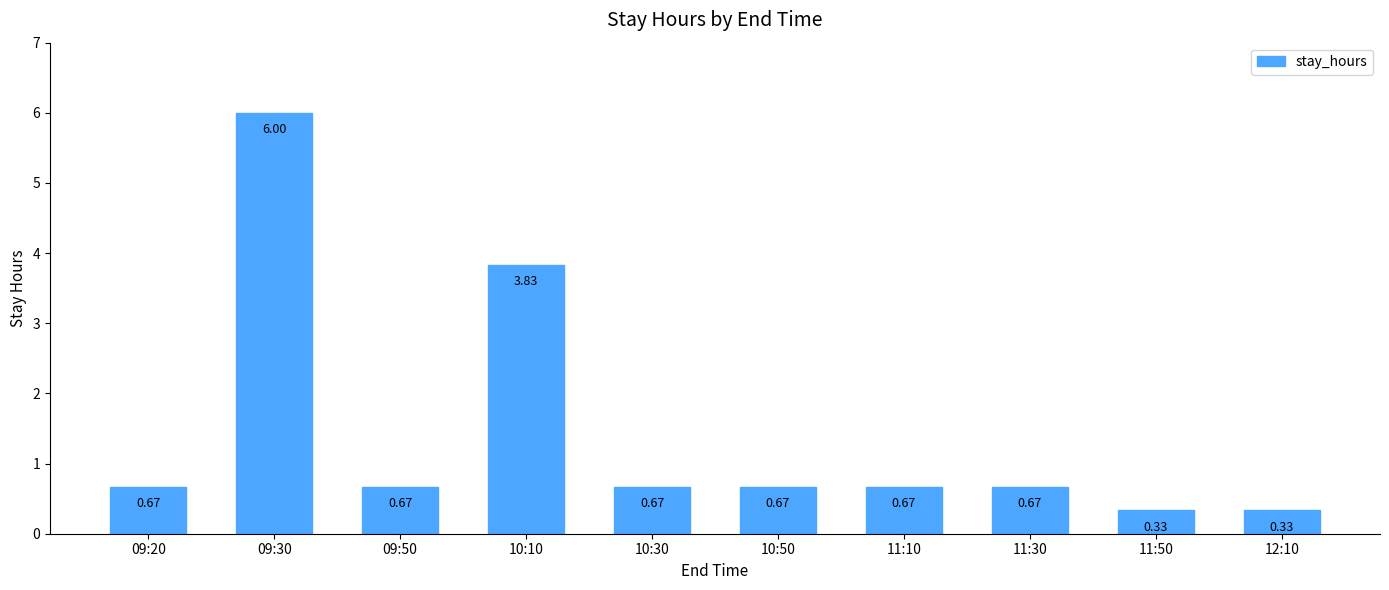

The chart shows a value of 0.9 at 09:50. True or false?

False